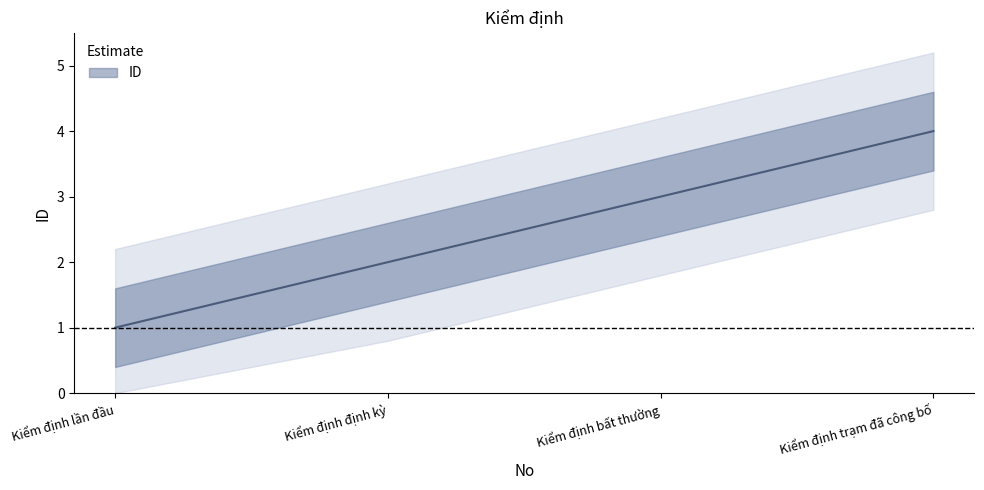

How many values are between 2 and 4?

3